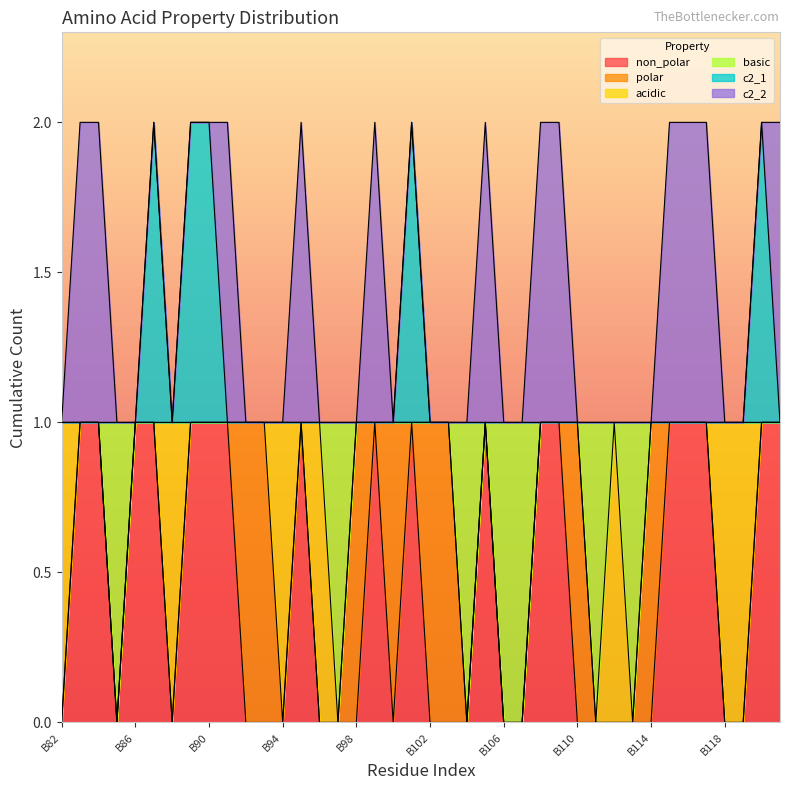

What is the value of the basic point at the 28th from the left?

1